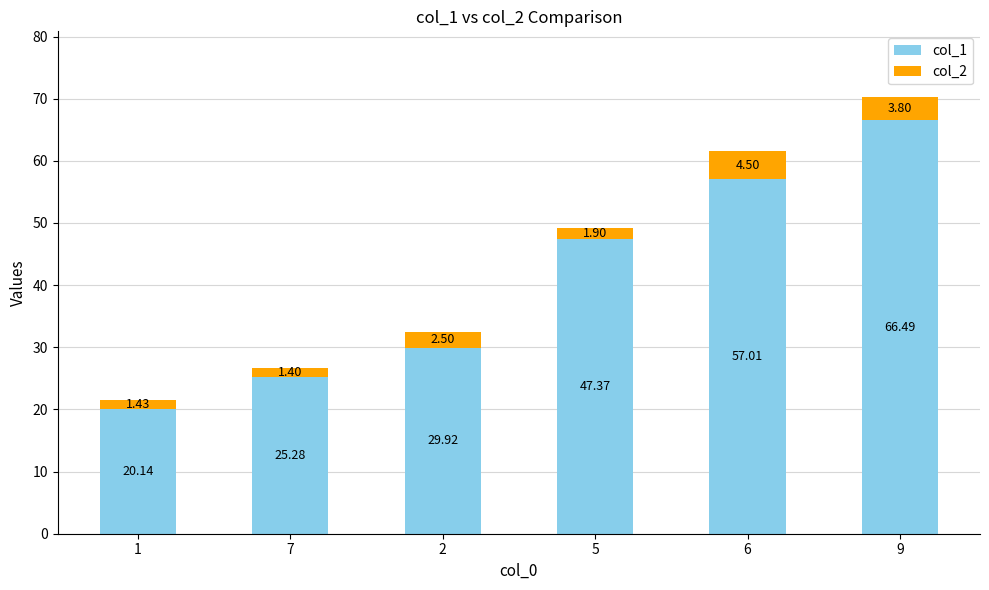

What is the sum of the col_1 values at 1 and 5?

67.5